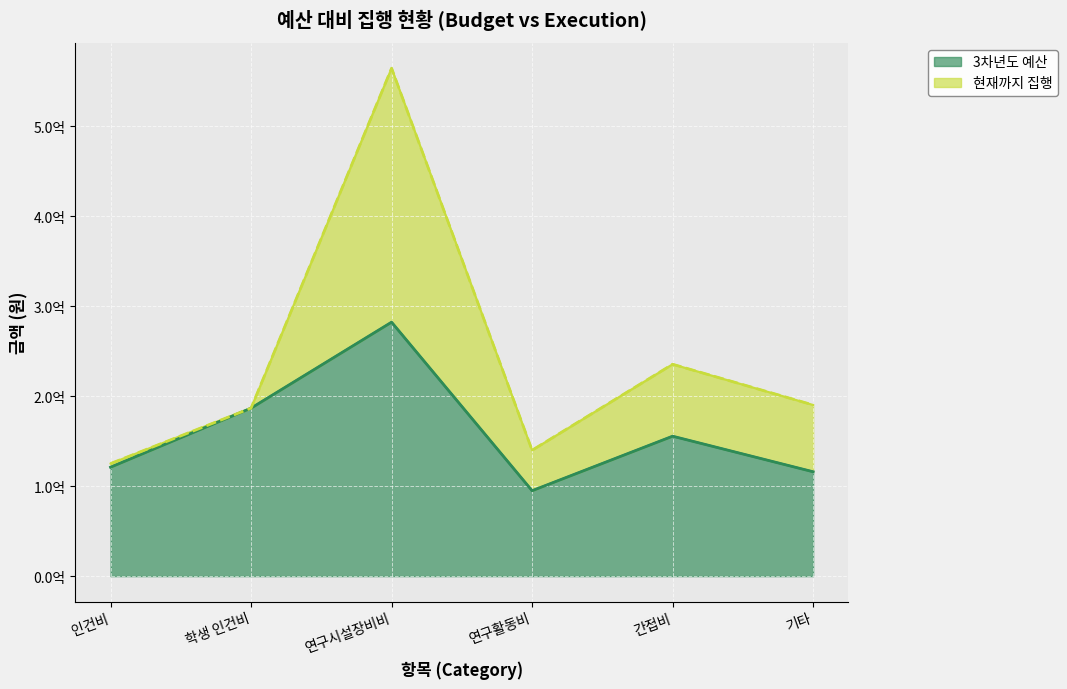

Reading left to right, extract all data points from this chart.

121138758	186800000	282398210	95000000	155600000	116063032